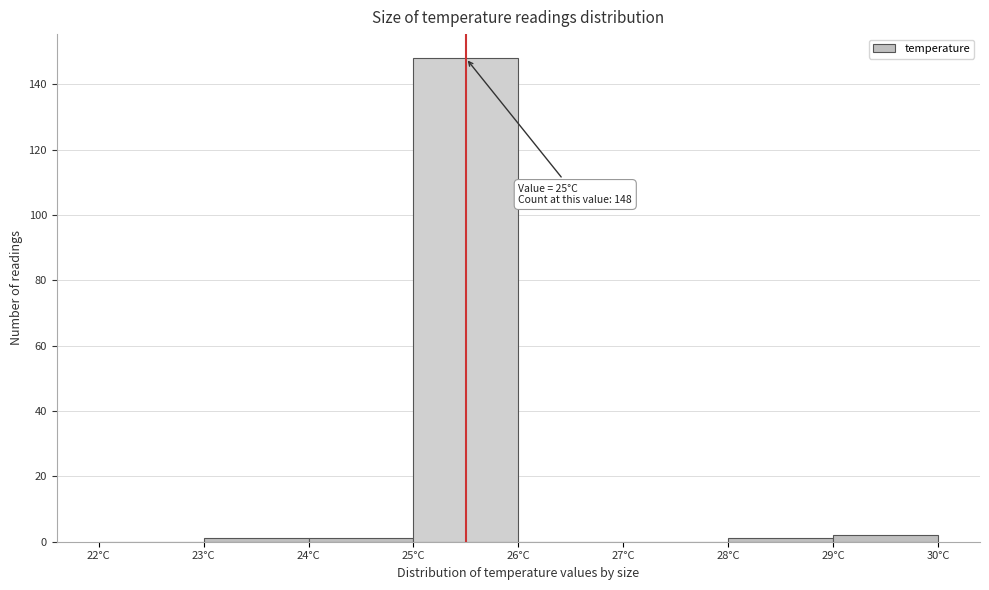

Over which range of the x-axis is the bar tallest?

25 to 26